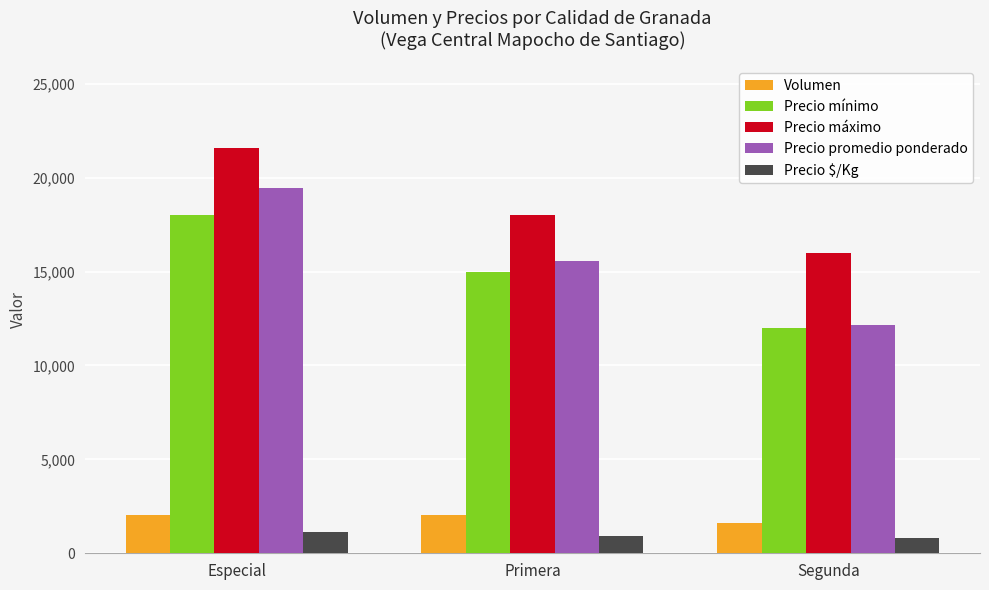

What is the minimum value shown in the chart?

800